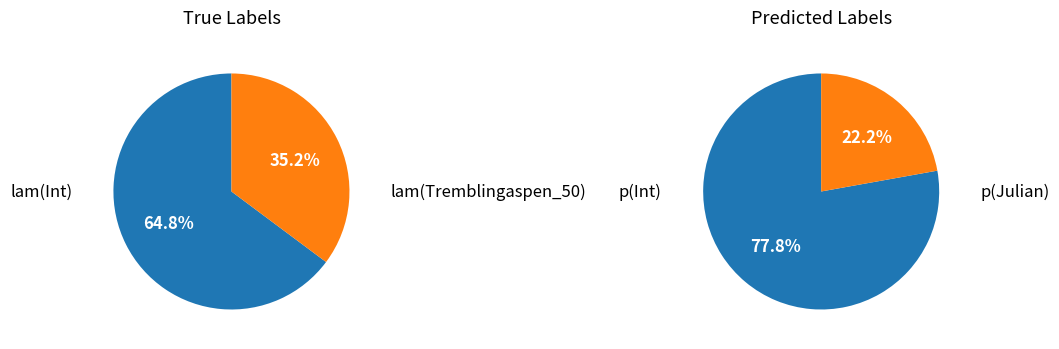

Rank the categories by value from lowest to highest.

p(Julian), lam(Tremblingaspen_50), lam(Int), p(Int)